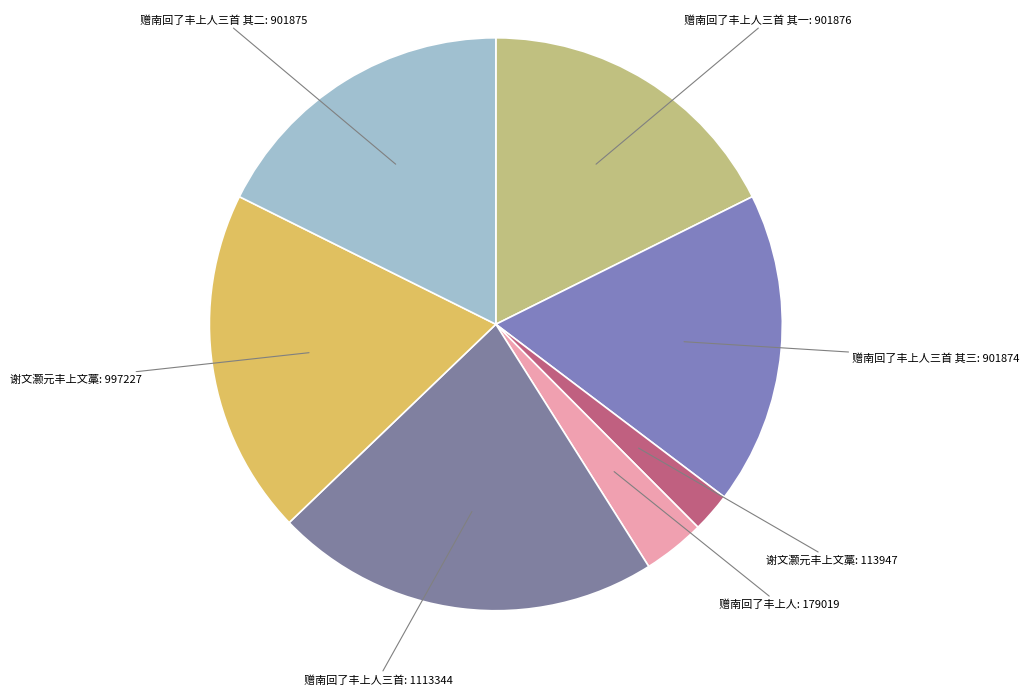

How many slices are in this pie chart?

7